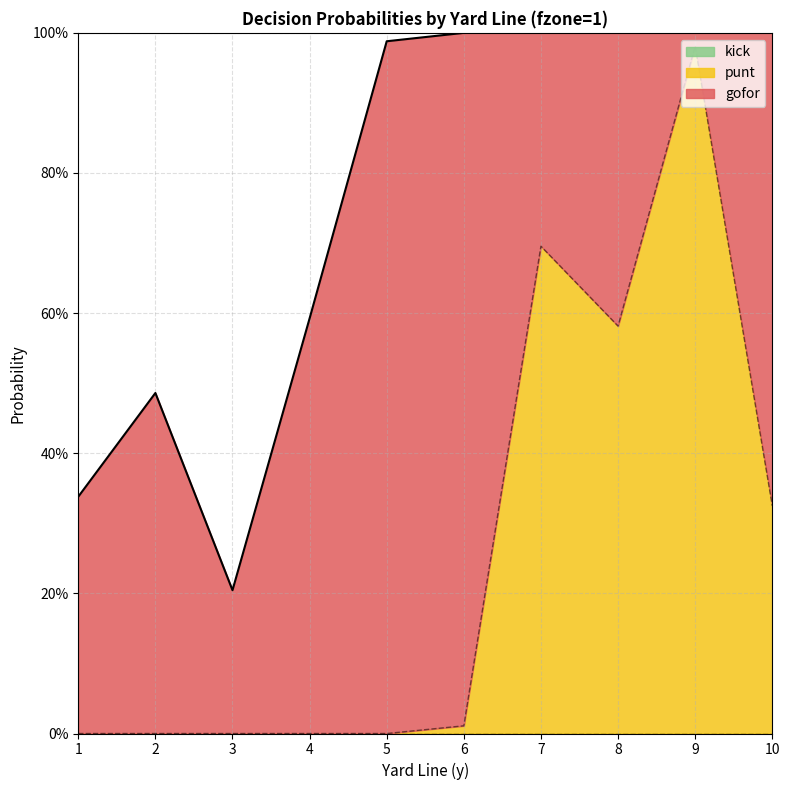

What is the total value across all series at 9?

1.0